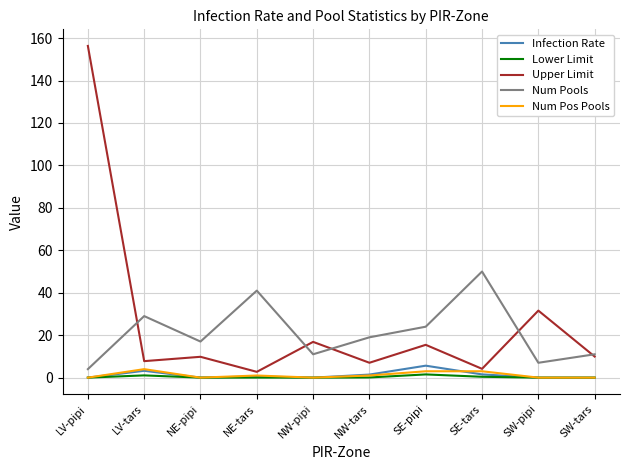

How many lines are shown in the chart?

5